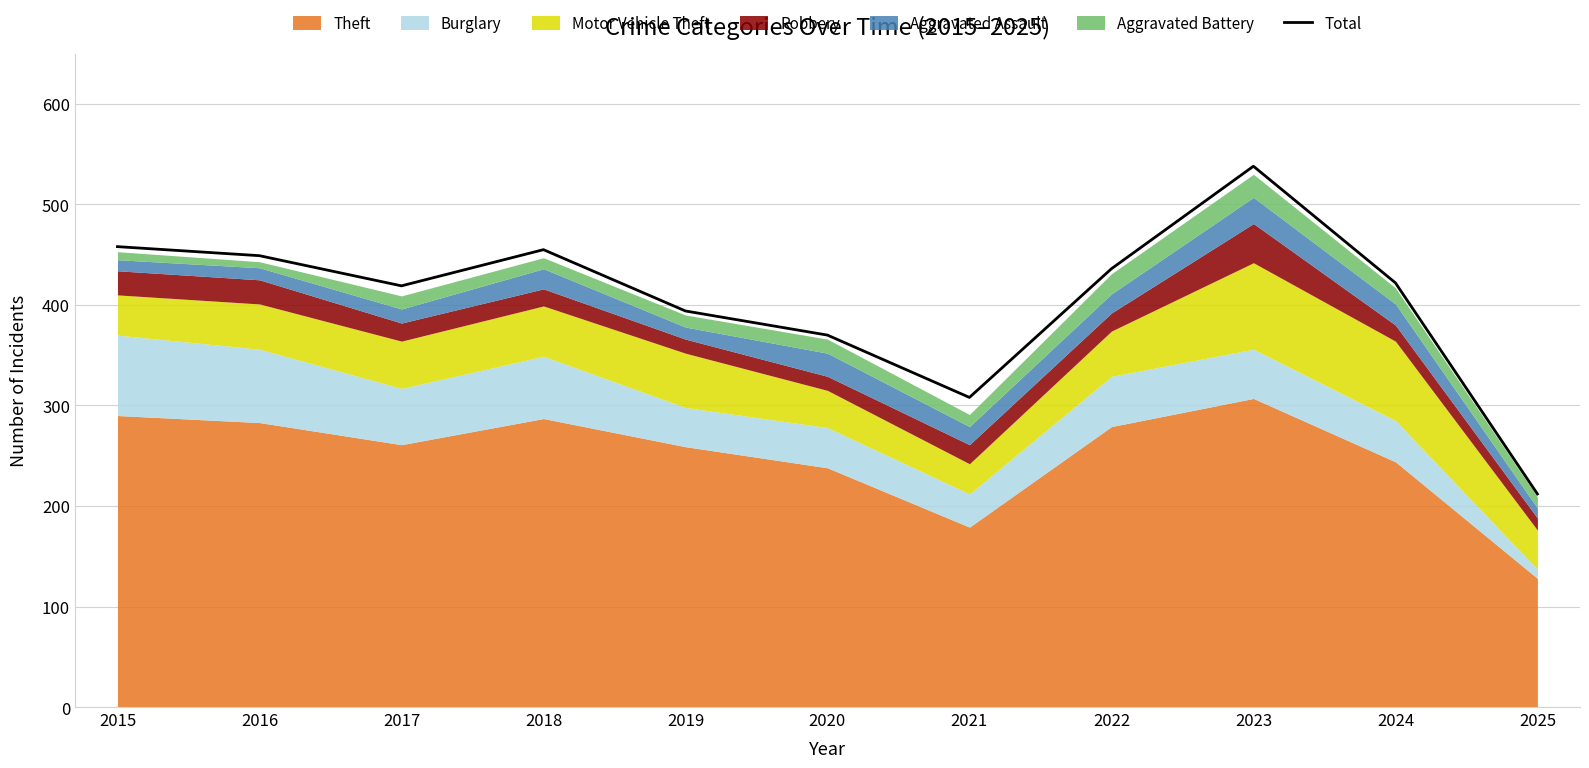

The value at 2018 is 455. True or false?

True